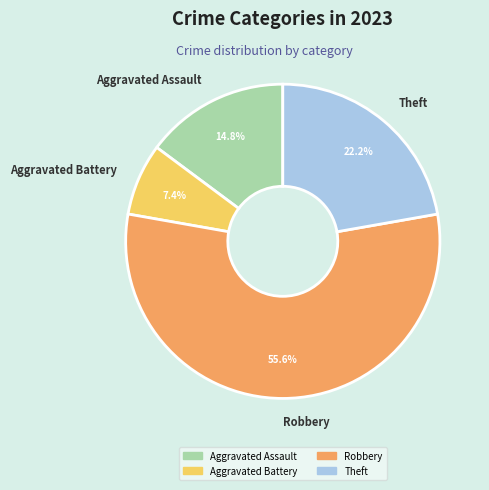

To the nearest percent, what portion does Theft represent?

22%